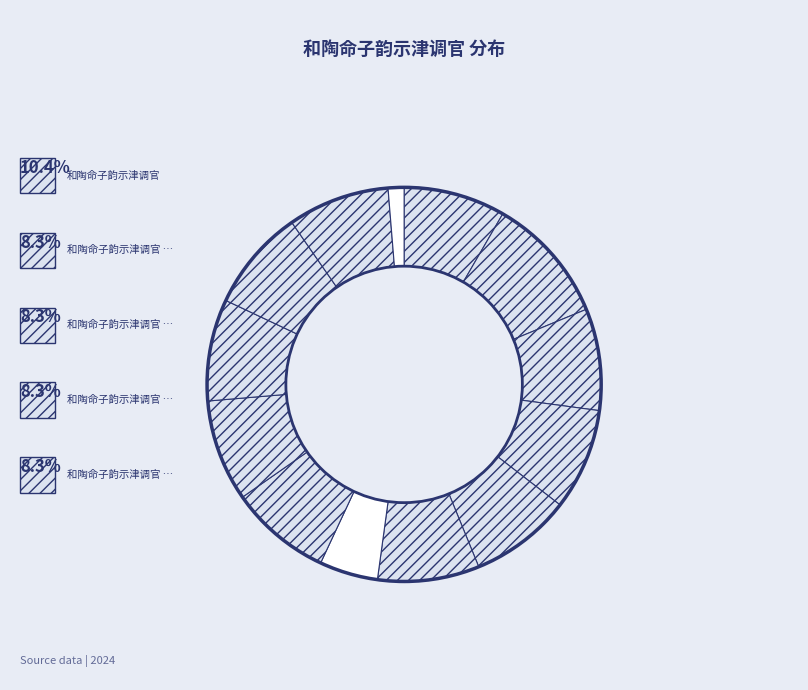

Which category has the smallest portion of the pie?

和陶命子韵示津调官 (138879)